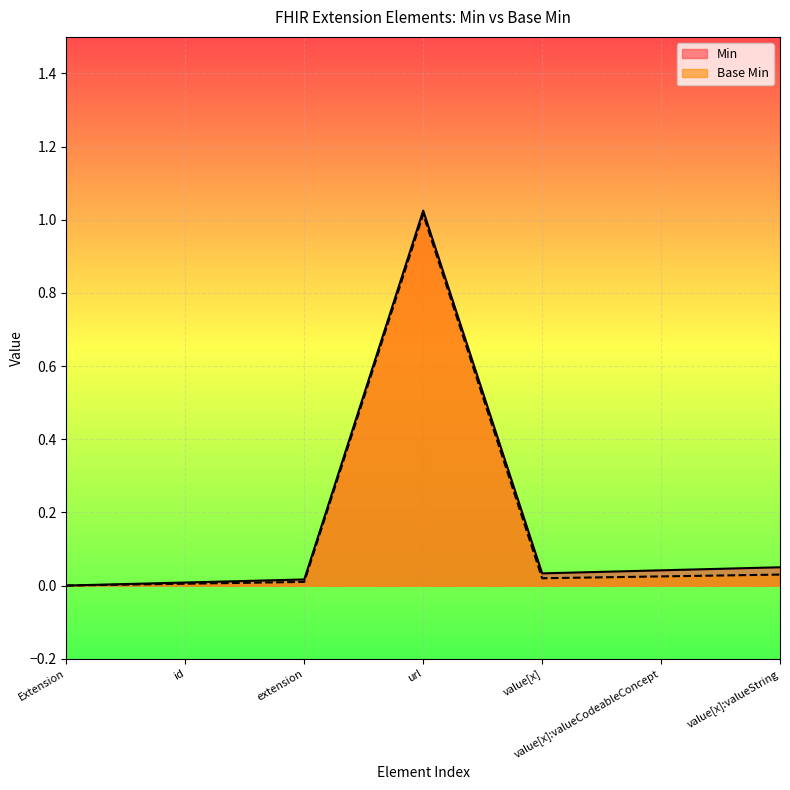

What is the sum of the Base Min values at Extension.id and Extension.url?

1.0